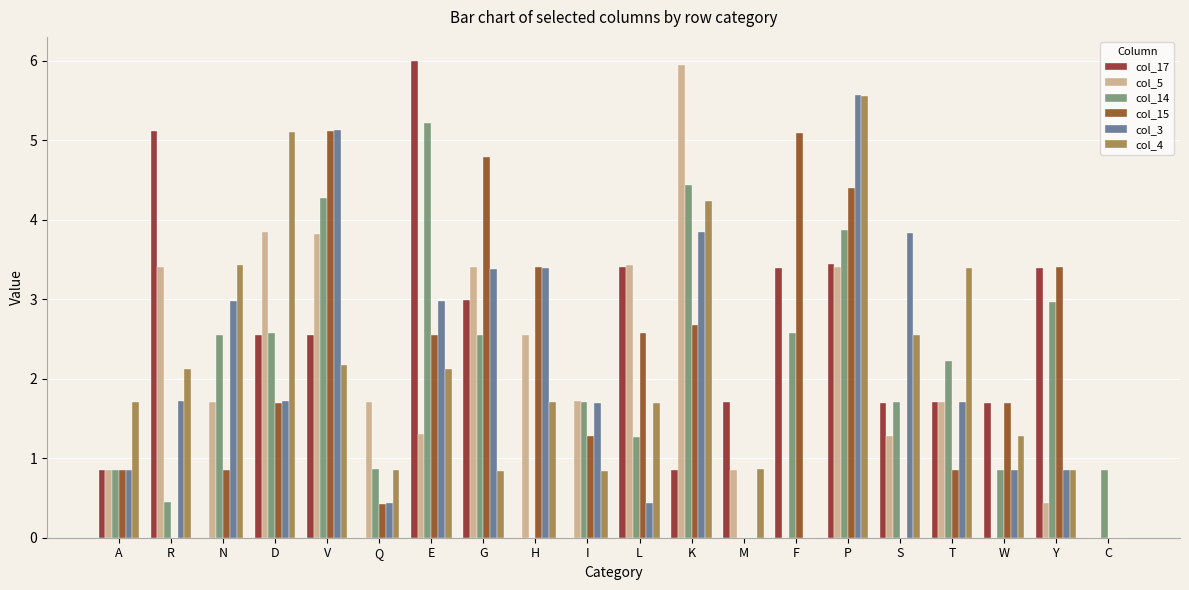

Does the chart contain stacked bars?

No